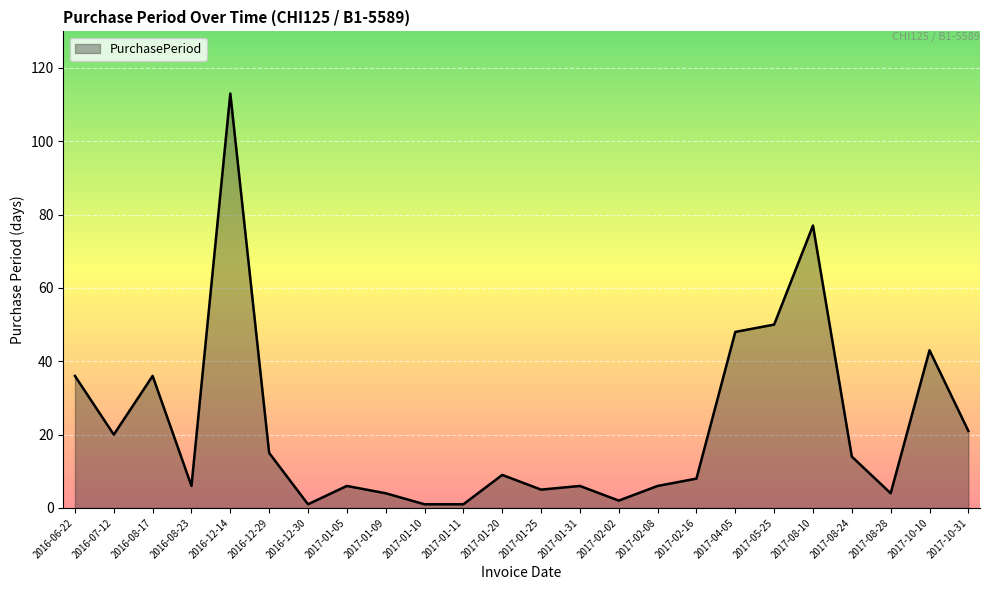

Reading left to right, transcribe all the data shown in this chart.

2016-06-22=36	2016-07-12=20	2016-08-17=36	2016-08-23=6	2016-12-14=113	2016-12-29=15	2016-12-30=1	2017-01-05=6	2017-01-09=4	2017-01-10=1	2017-01-11=1	2017-01-20=9	2017-01-25=5	2017-01-31=6	2017-02-02=2	2017-02-08=6	2017-02-16=8	2017-04-05=48	2017-05-25=50	2017-08-10=77	2017-08-24=14	2017-08-28=4	2017-10-10=43	2017-10-31=21